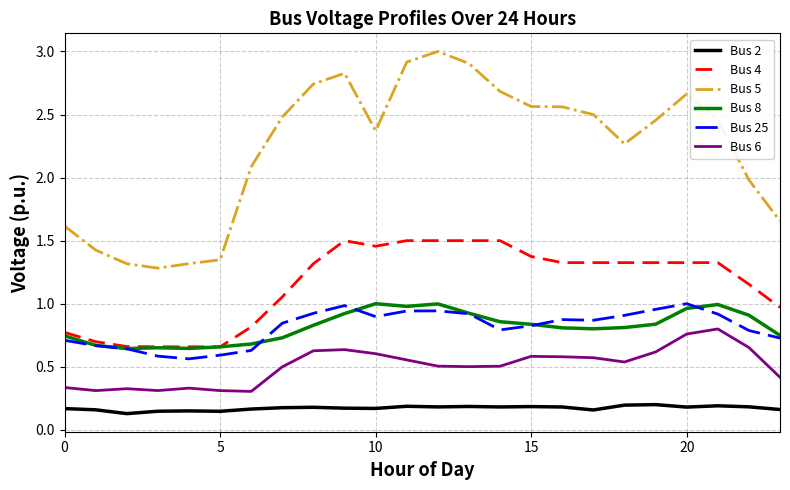

Which series has the widest spread of values?

Bus 5